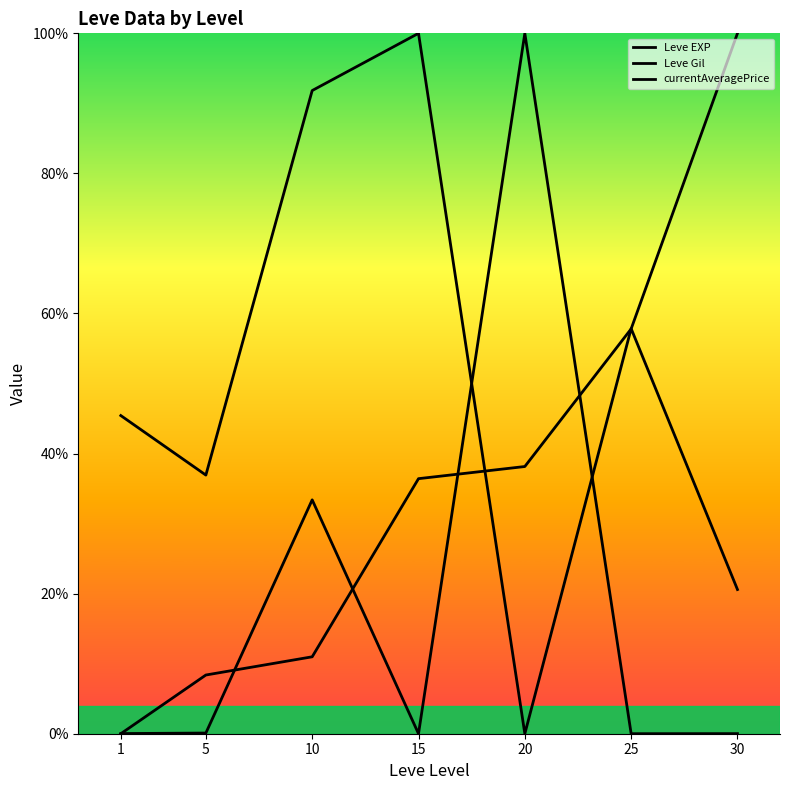

Which category has the lowest value in the Leve Gil series?

20